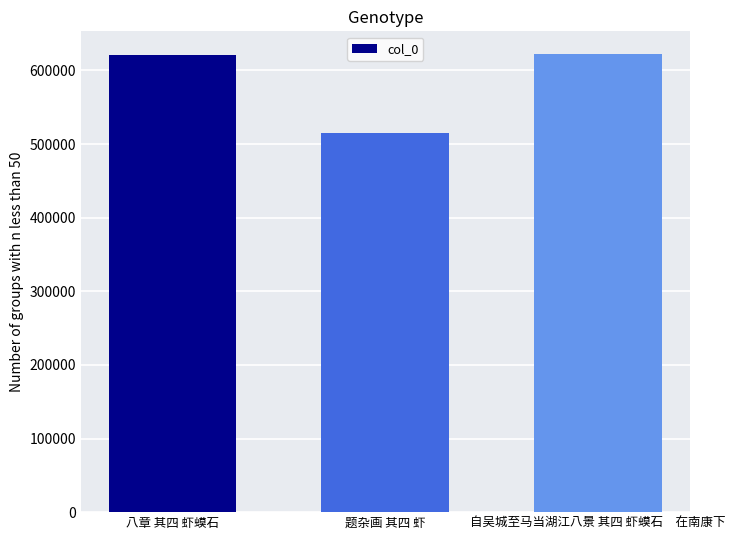

What is the greatest value displayed?

621999